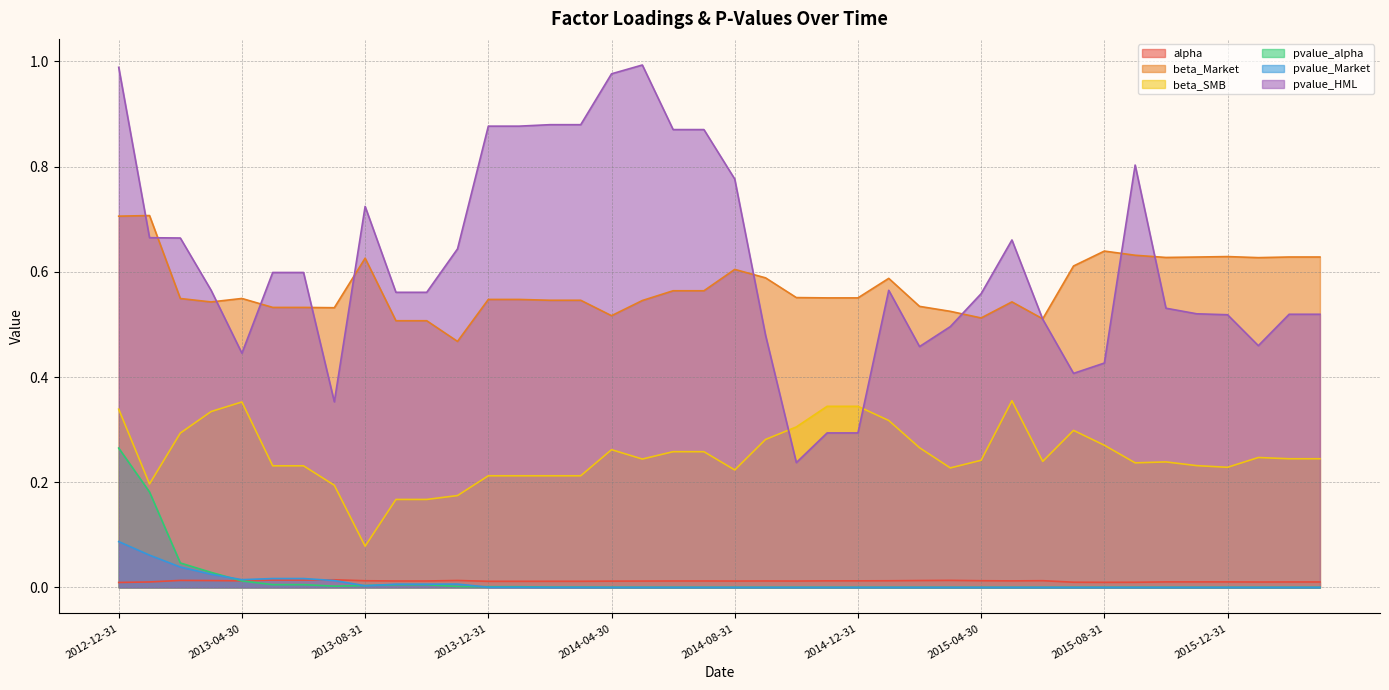

True or false: pvalue_Market and beta_Market cross at least once.

False